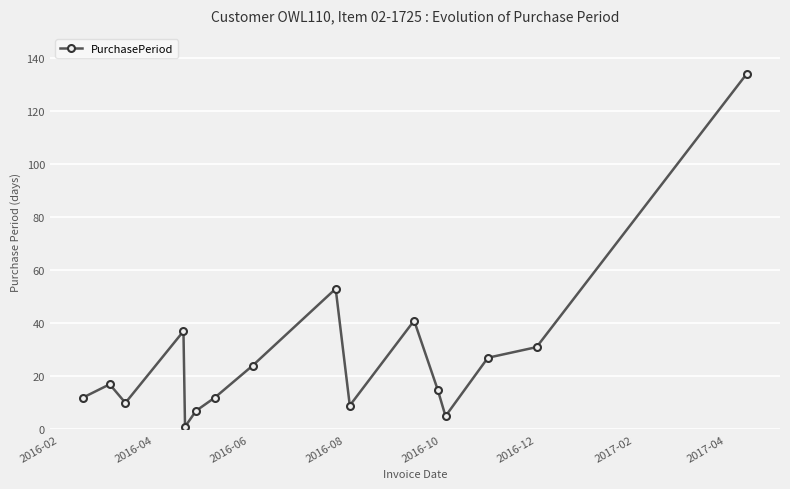

How many interior local valleys (lower than both neighbors) does the data have?

4